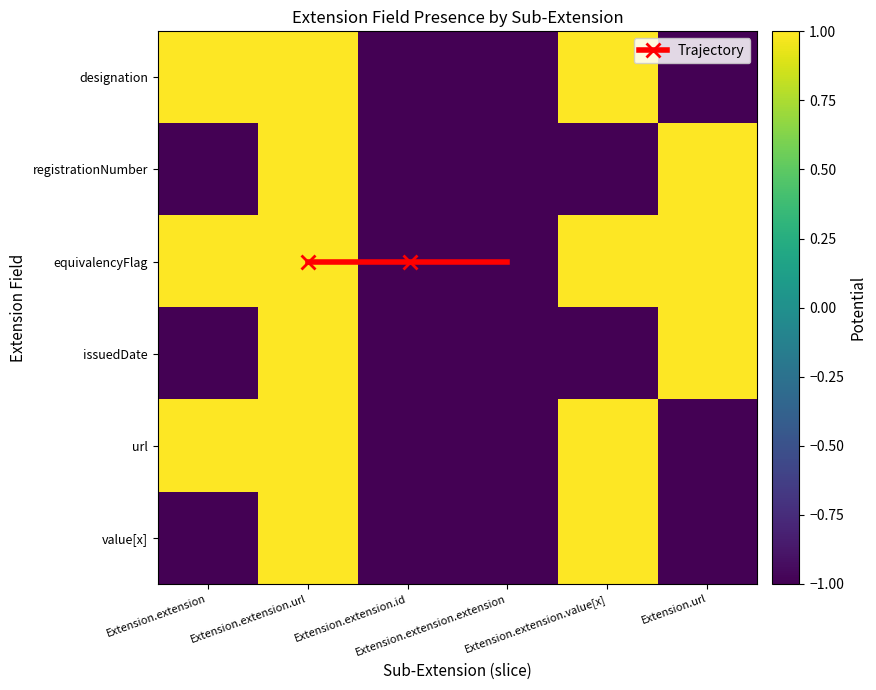

How many series are shown in this chart?

6